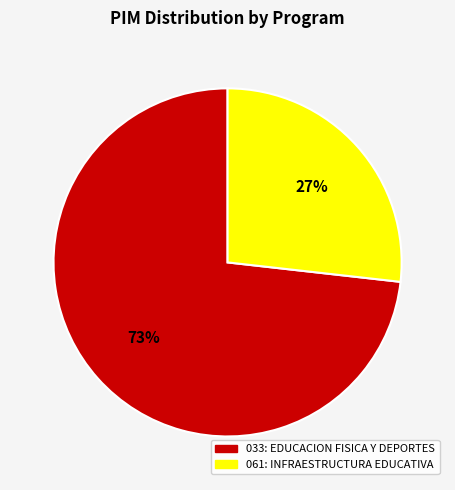

Count the number of slices in the pie.

2